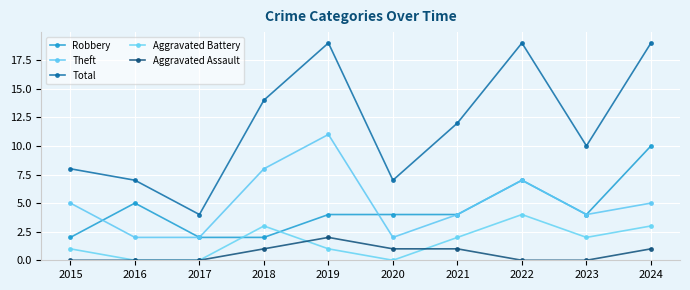

What are all the series names shown in the legend?

Robbery, Theft, Total, Aggravated Battery, Aggravated Assault